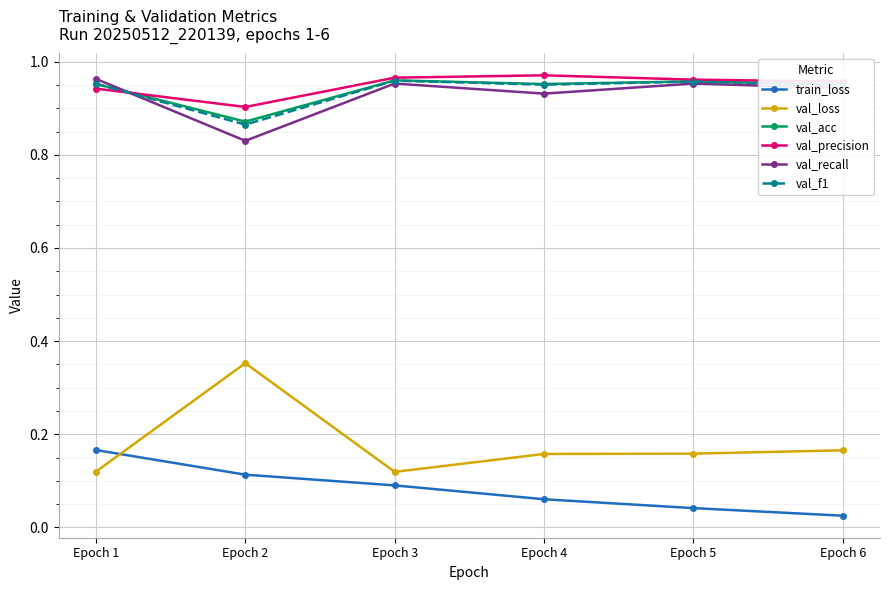

In val_loss, how many points are higher than both neighbors (excluding endpoints)?

1